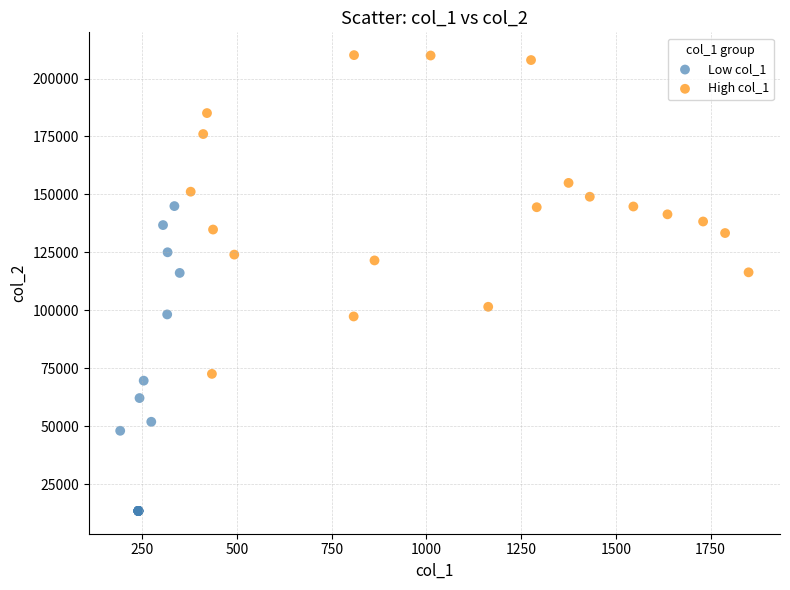

Which series has the widest spread of Y values?

High col_1